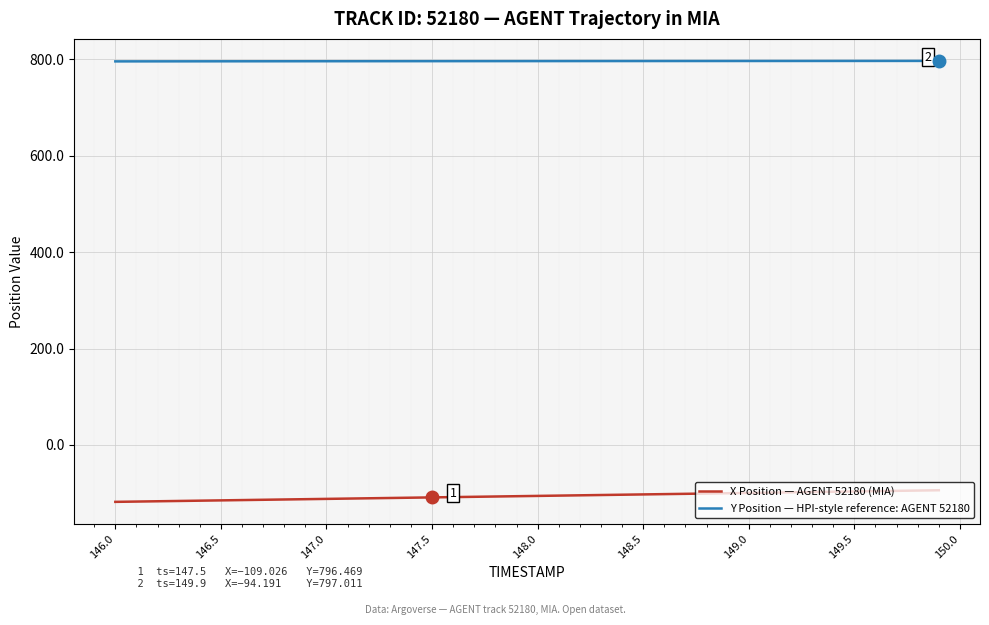

What are all the series names shown in the legend?

X Position — AGENT 52180 (MIA), Y Position — HPI-style reference: AGENT 52180